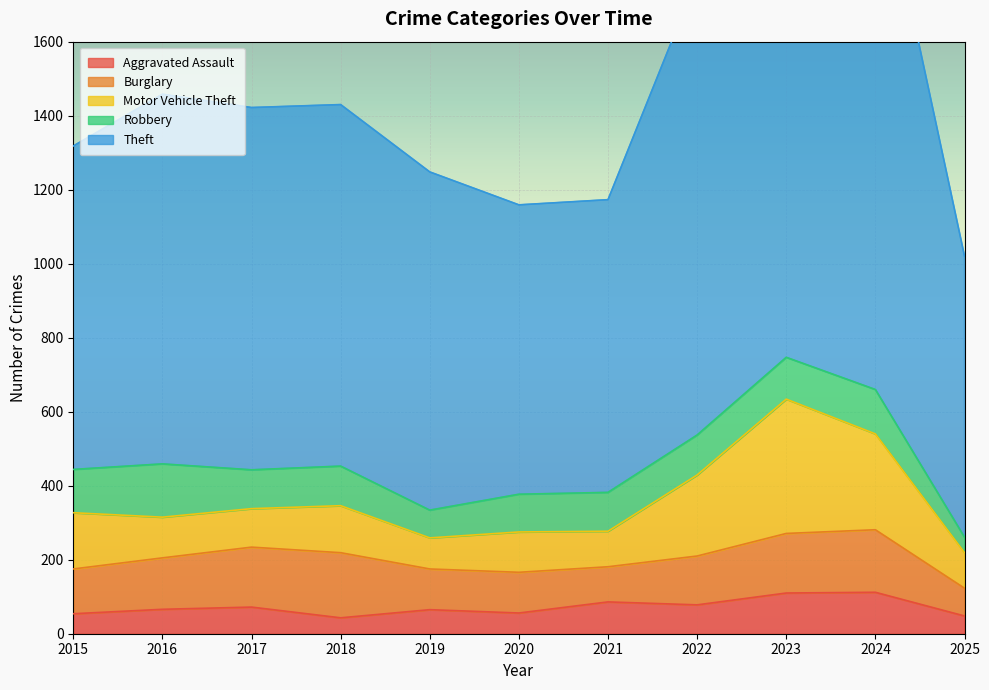

Where is Motor Vehicle Theft nearest to the value 223?

2022